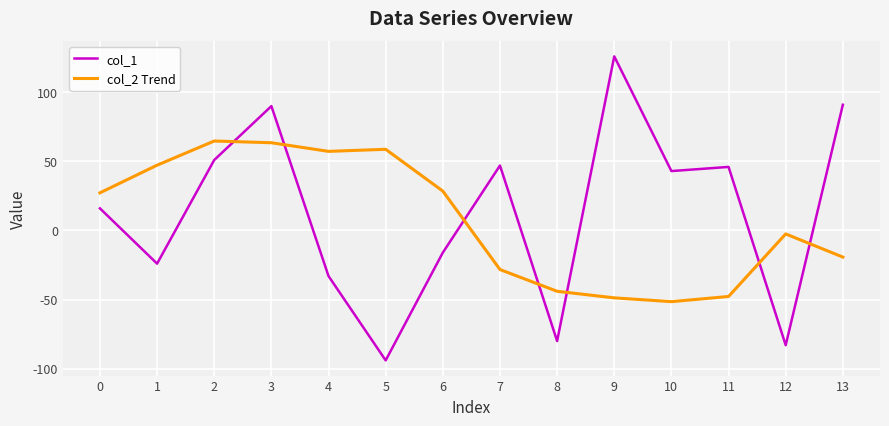

What is the total value across all series at 6?

12.5